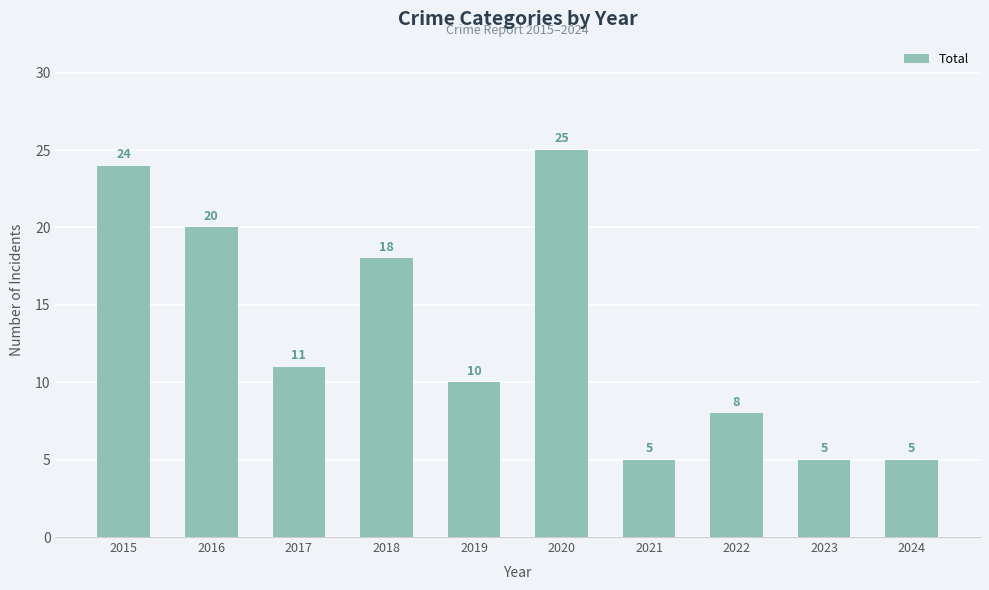

How many values are between 5 and 20?

8